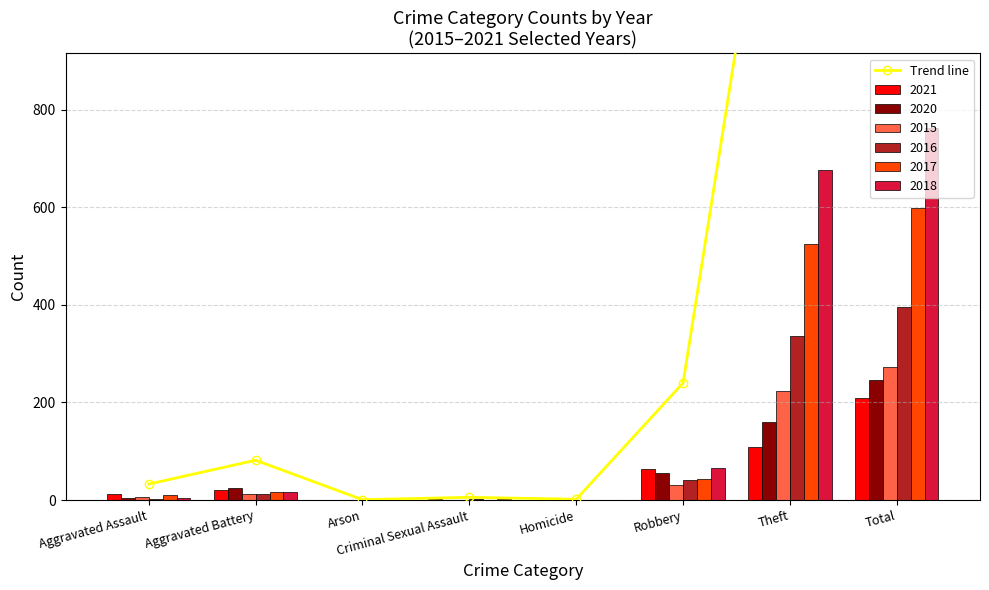

What is the label of the 2nd bar from the right?

Theft